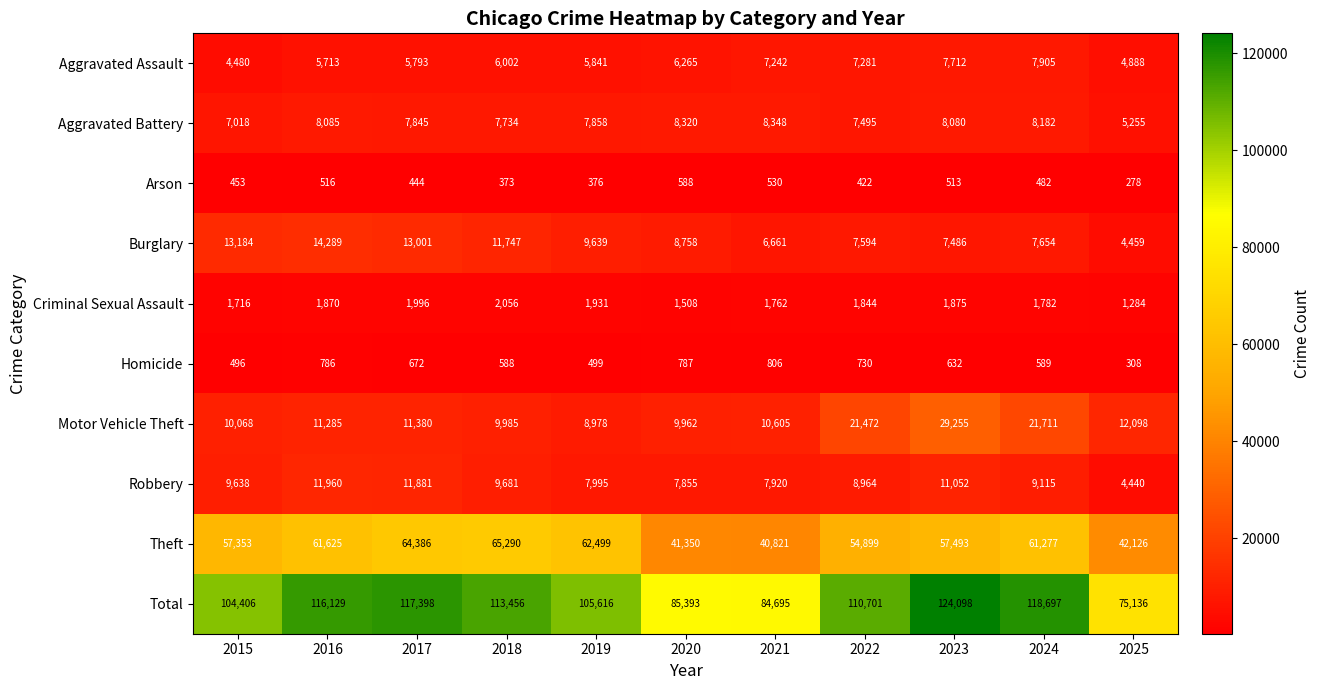

What is the greatest value displayed?

124098